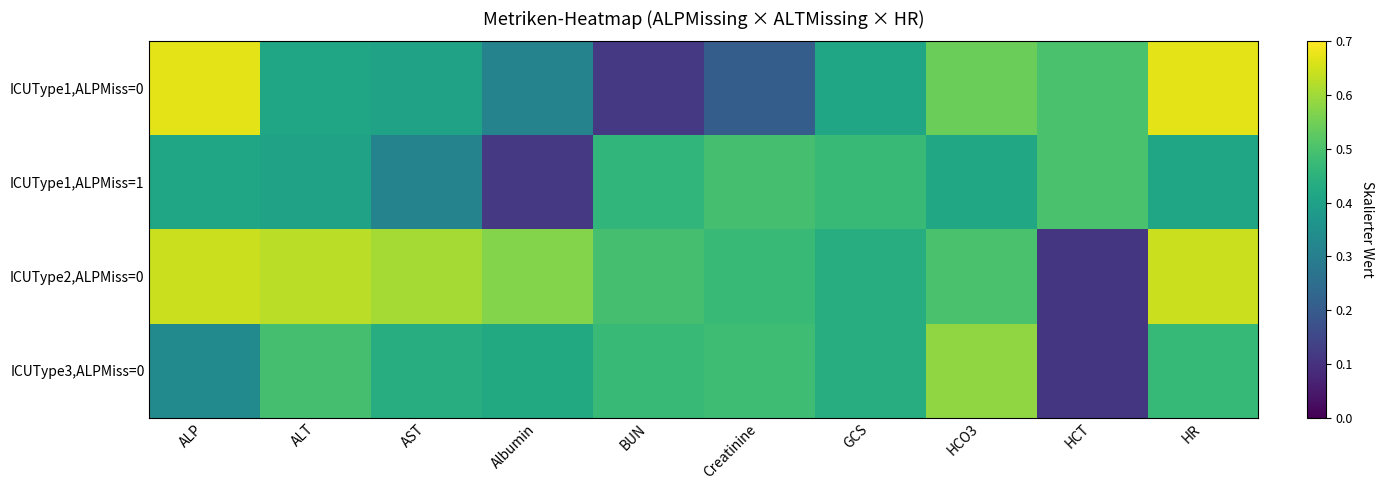

What is the difference between the highest and lowest values at ALT?

0.2